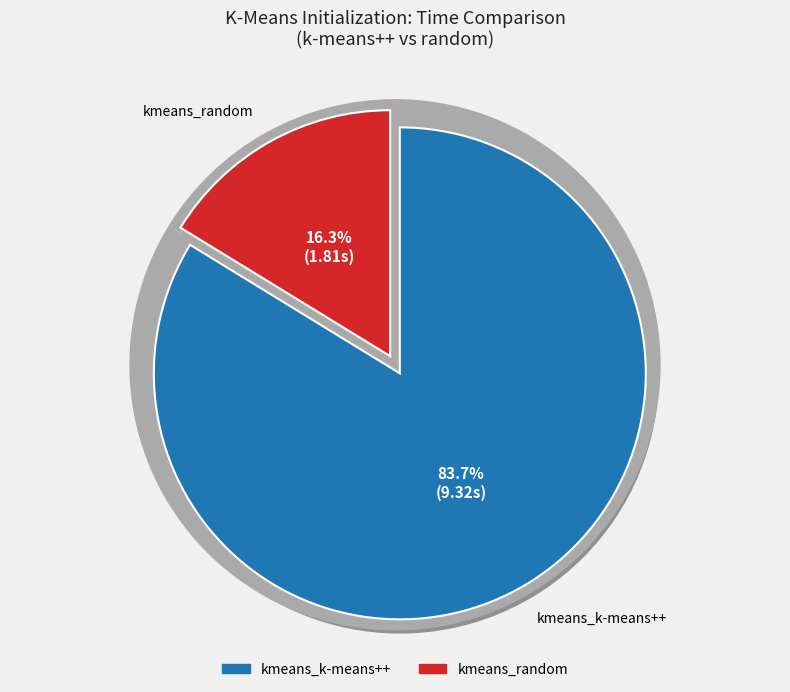

What is the change in value from kmeans_k-means++ to kmeans_random?

-7.5